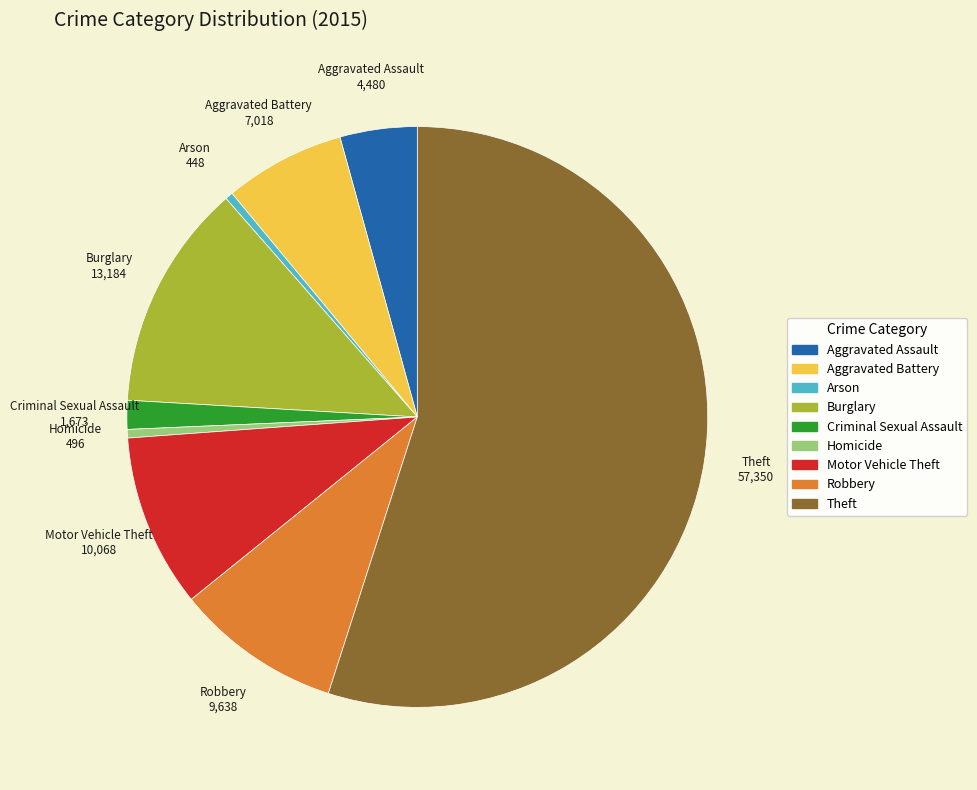

Which has a higher value, Homicide or Aggravated Assault?

Aggravated Assault